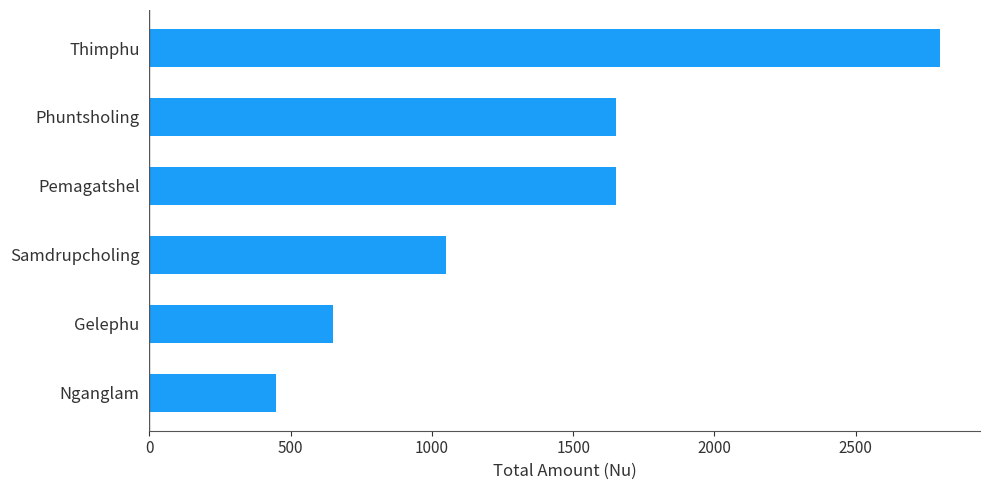

What is the change in value from Gelephu to Thimphu?

+2150